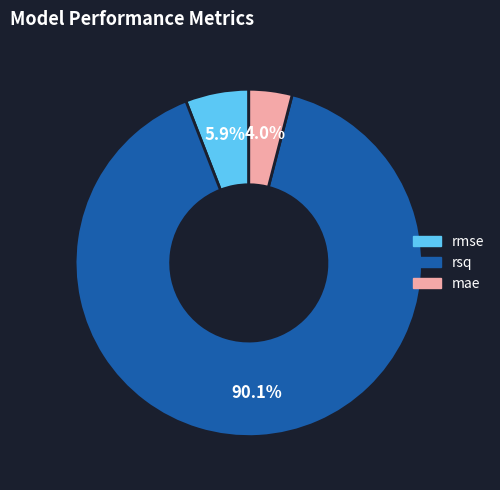

How many segments does this pie chart have?

3